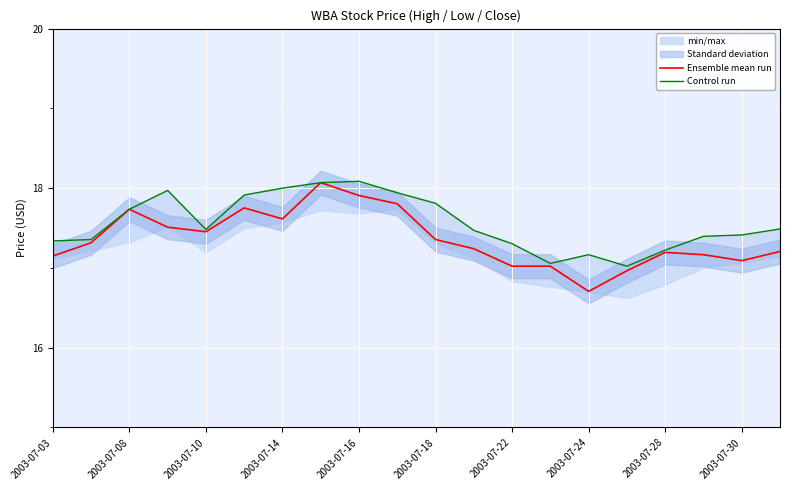

True or false: Ensemble mean run and Control run cross at least once.

False